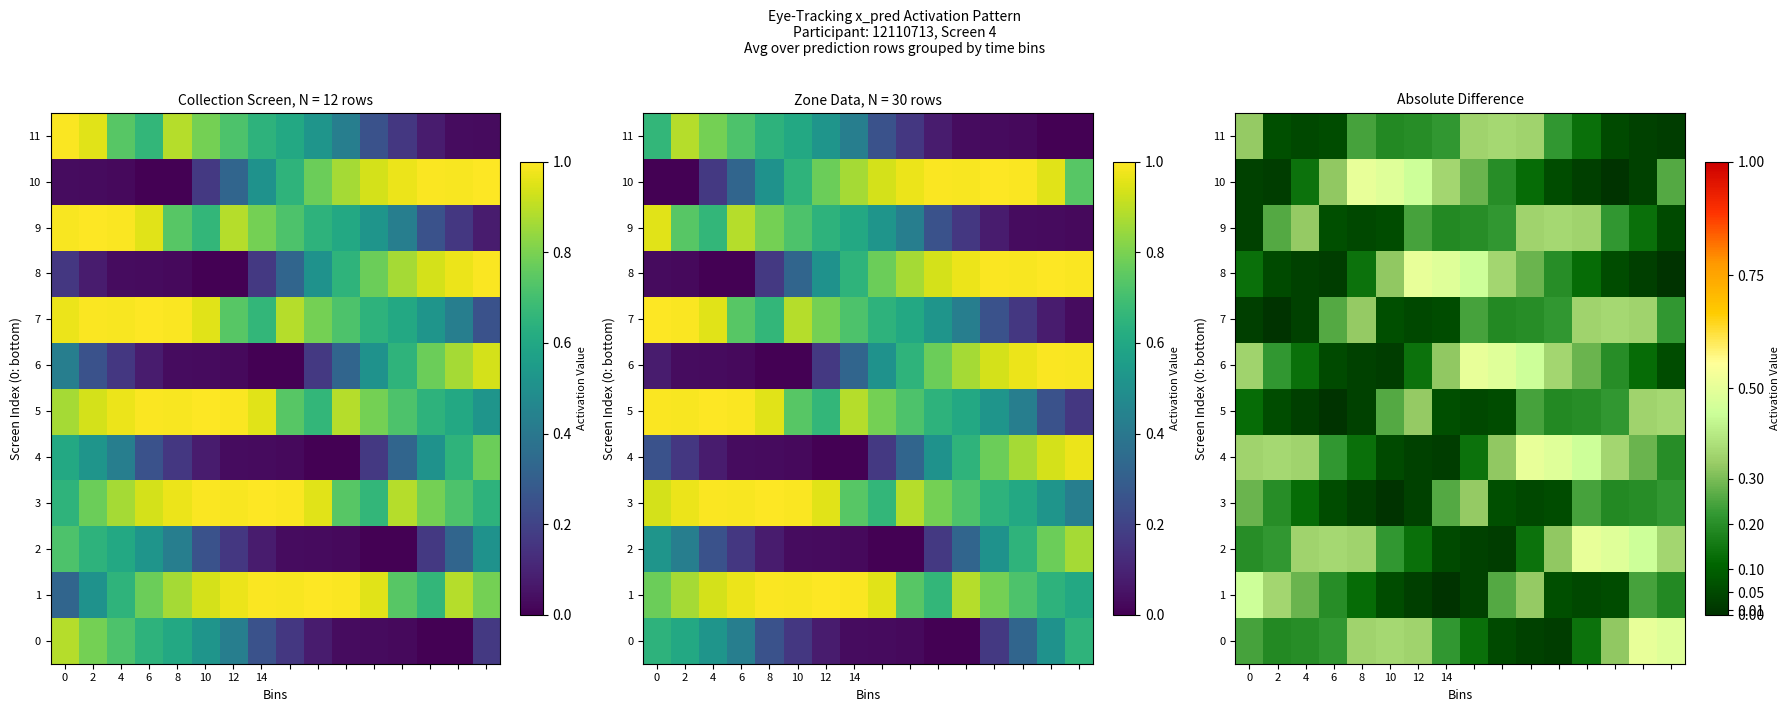

Which series has the widest spread of values?

8